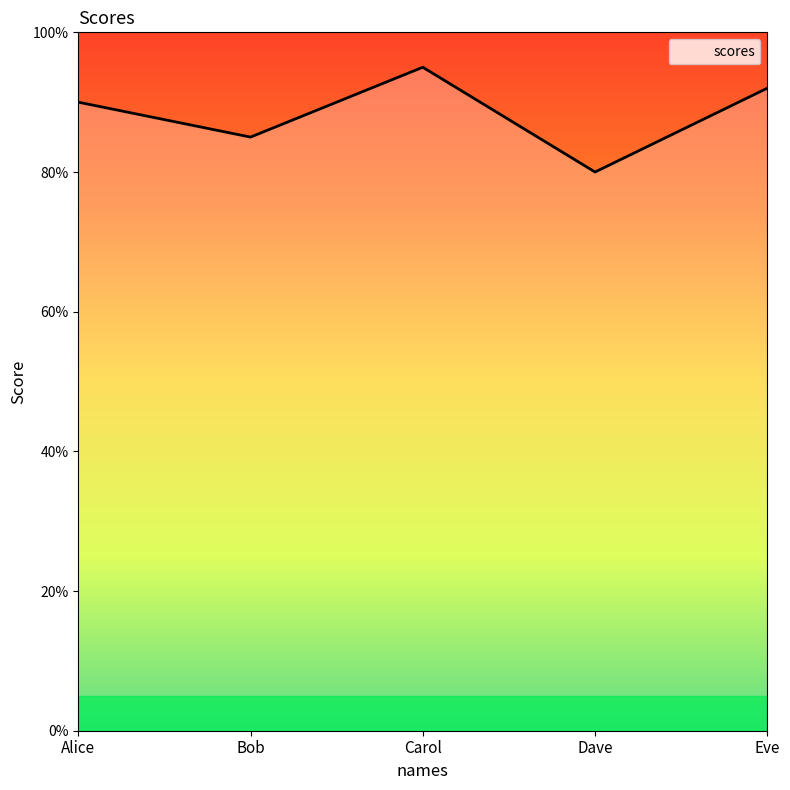

How many series are shown in this chart?

1